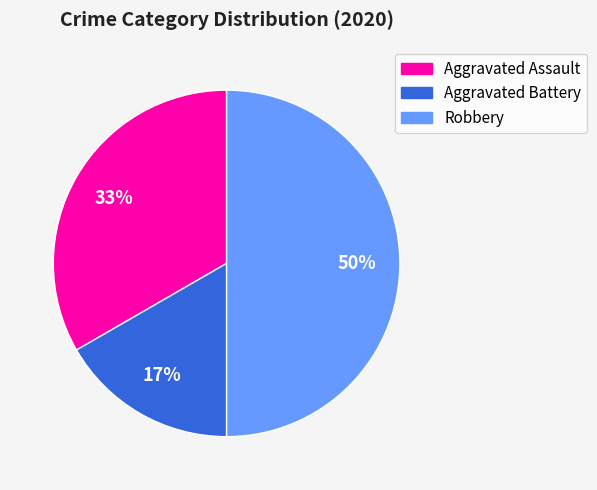

Which category has the biggest portion of the pie?

Robbery